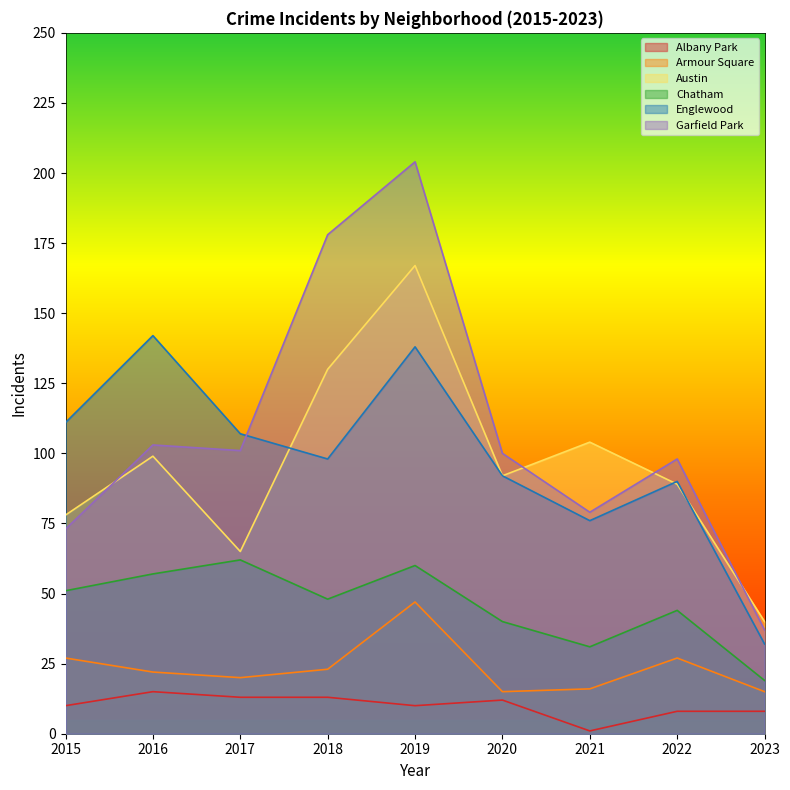

What is the total value across all series at 2017?

368